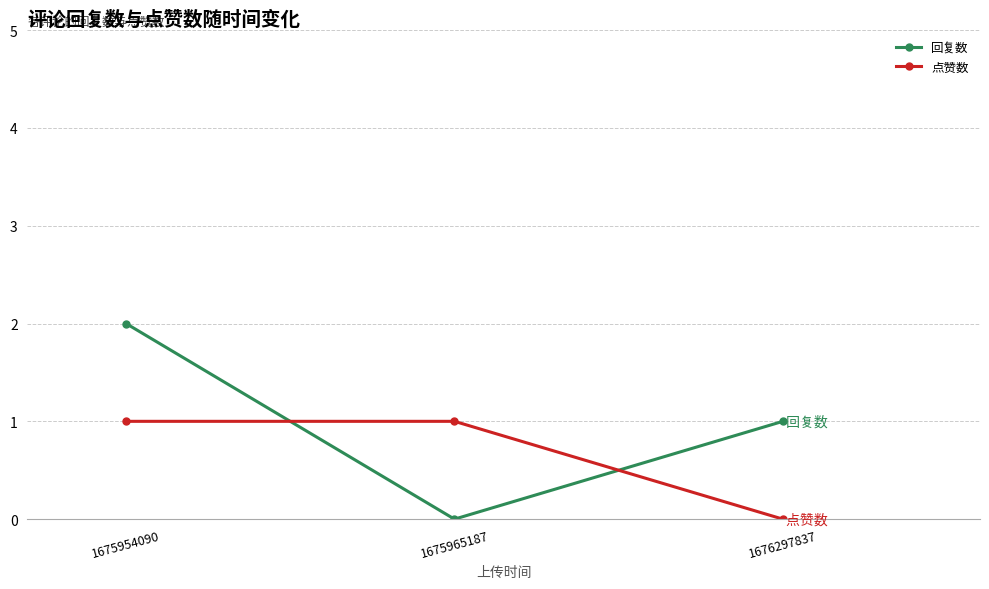

Reading left to right, what are all the values shown in this chart?

回复数: 2	0	1
点赞数: 1	1	0